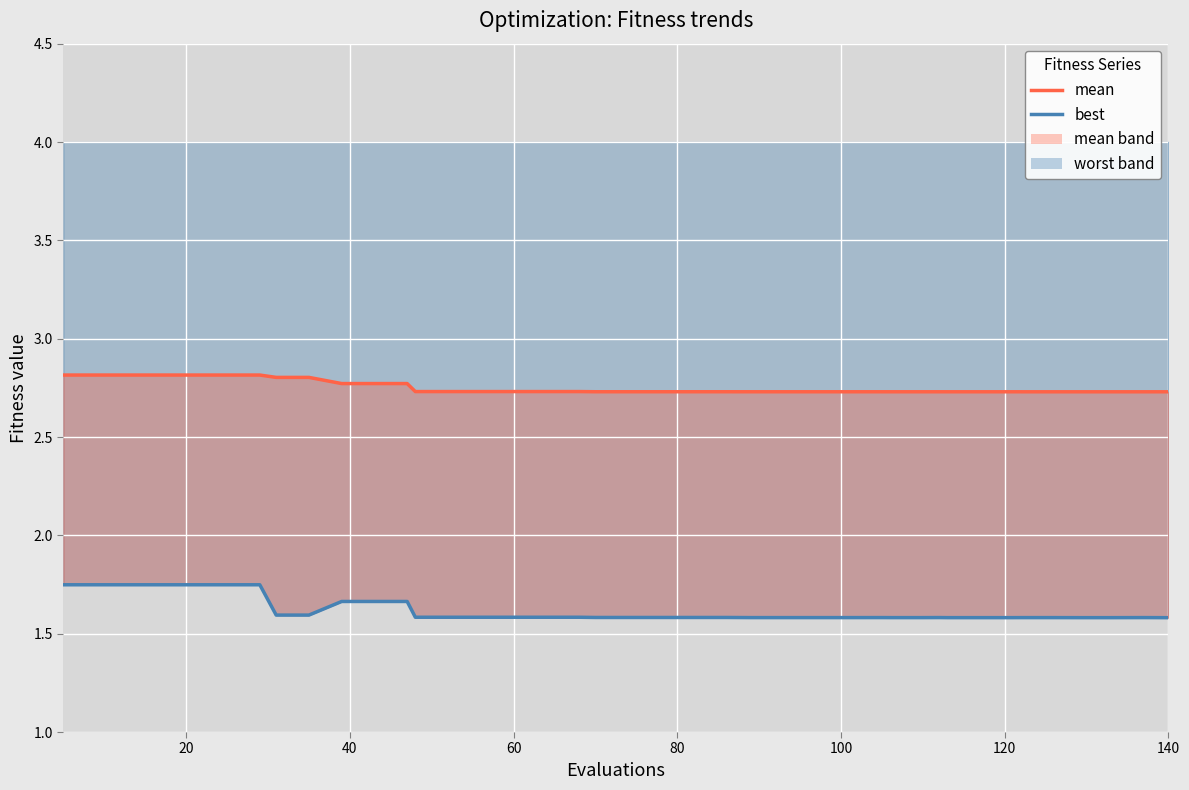

What is the sum of all best (line) values?

64.7